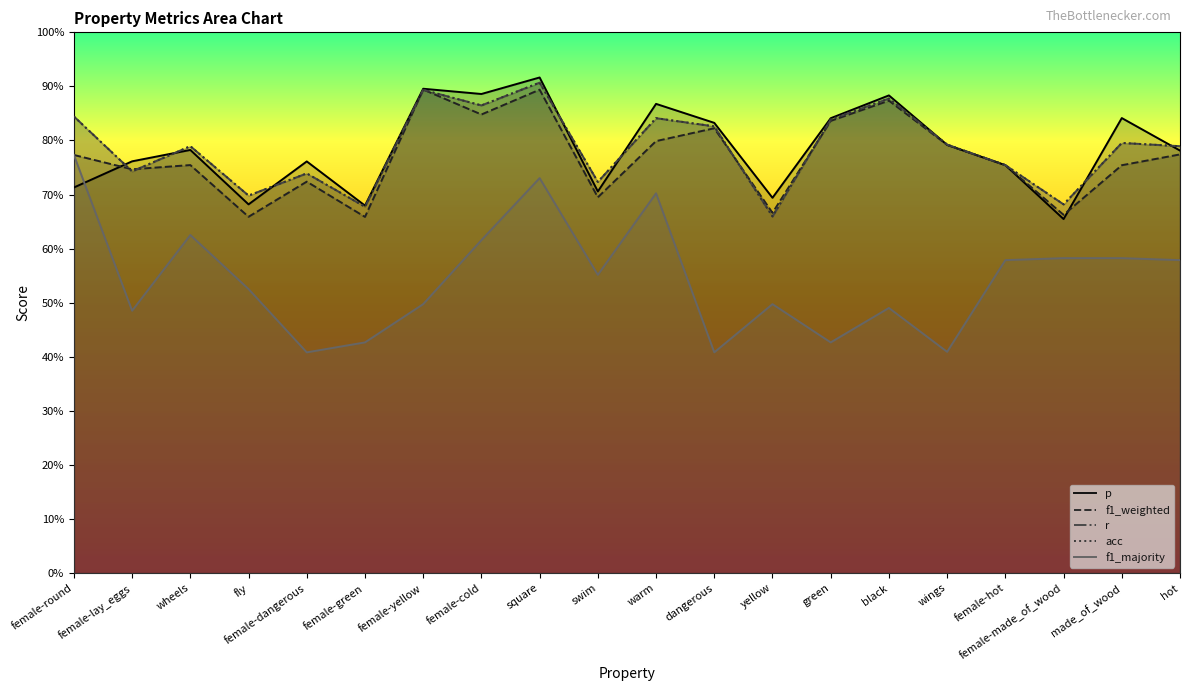

At which category is the sum across all series the highest?

square